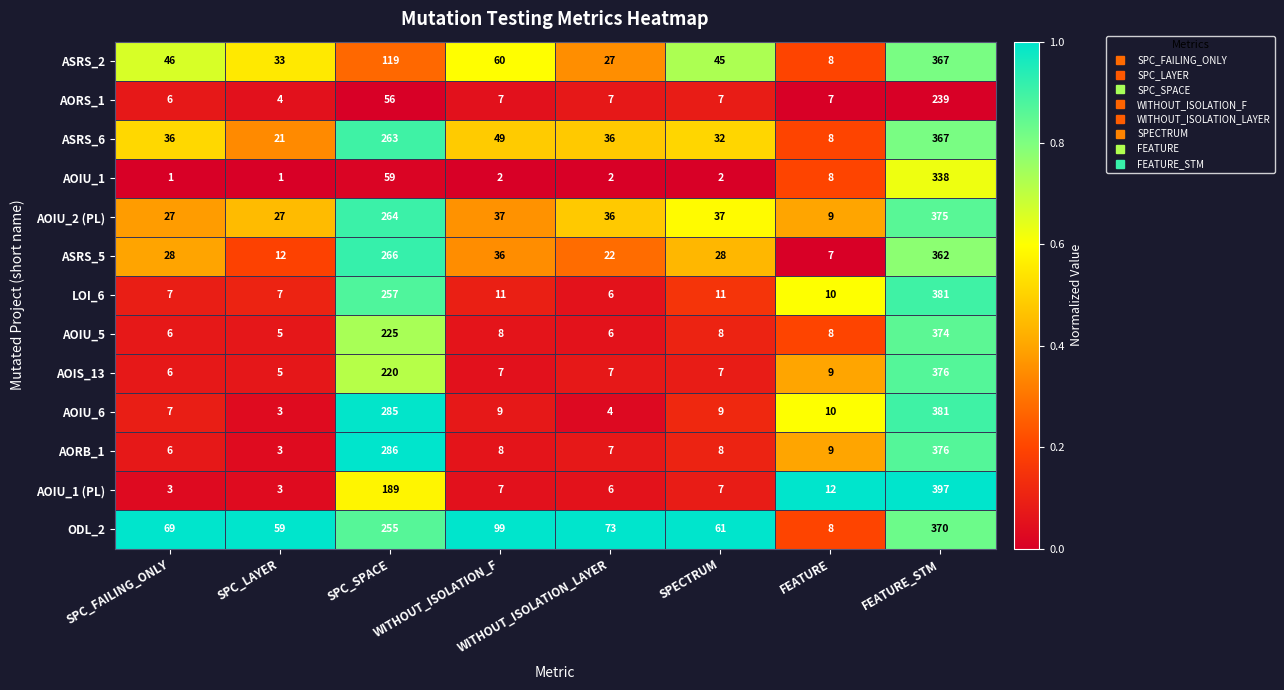

Which series has the largest total across all categories?

ODL_2